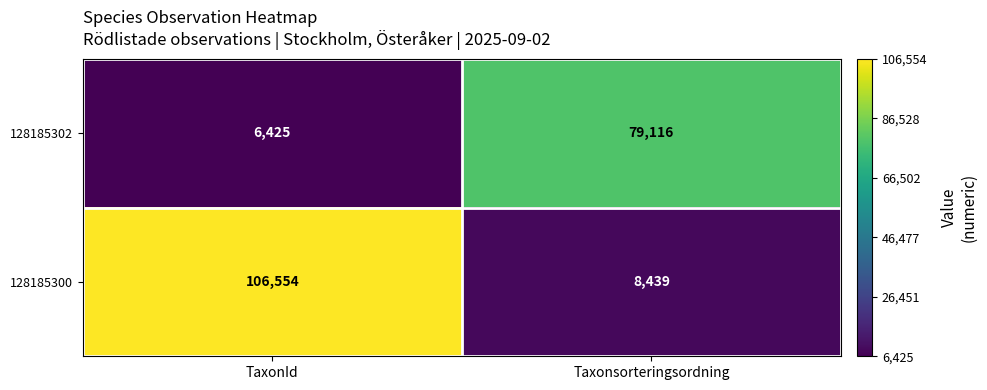

Reading left to right, extract all data points from this chart.

128185302: TaxonId=6425	Taxonsorteringsordning=79116
128185300: TaxonId=106554	Taxonsorteringsordning=8439